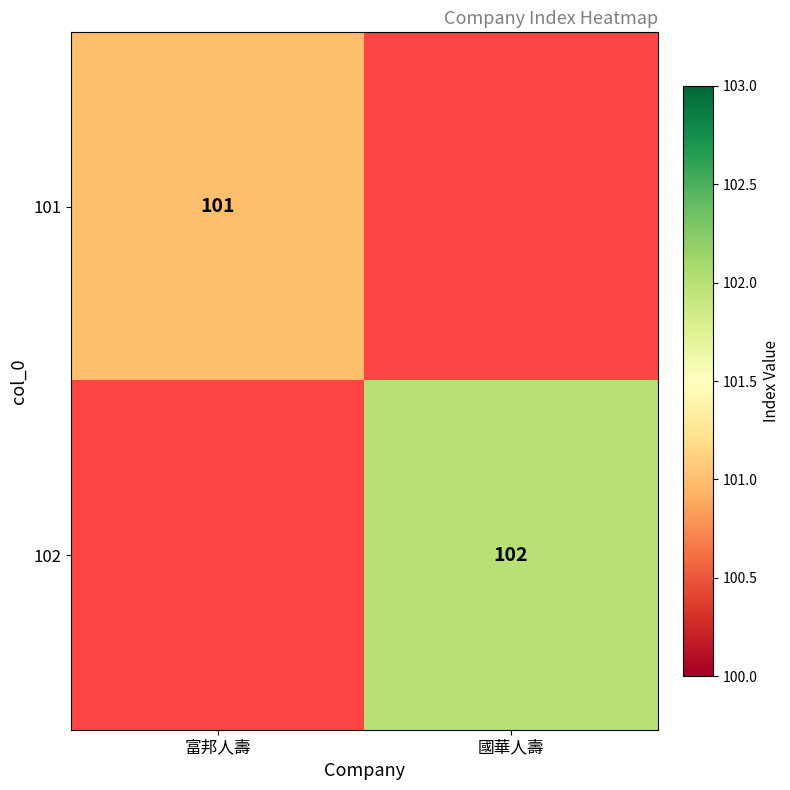

The value of 101 at 富邦人壽 is 101. True or false?

True